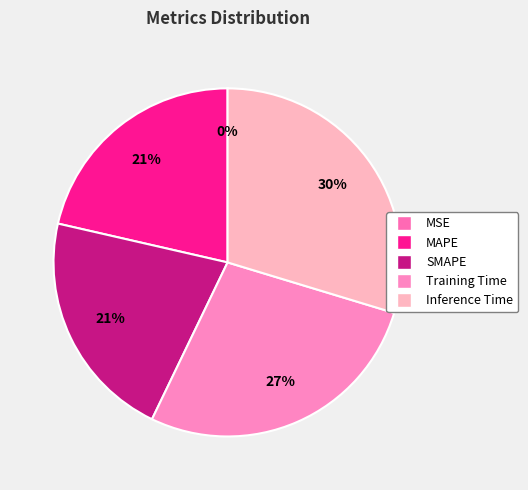

To the nearest percent, what is the difference between the MSE and Training Time slice percentages?

27%